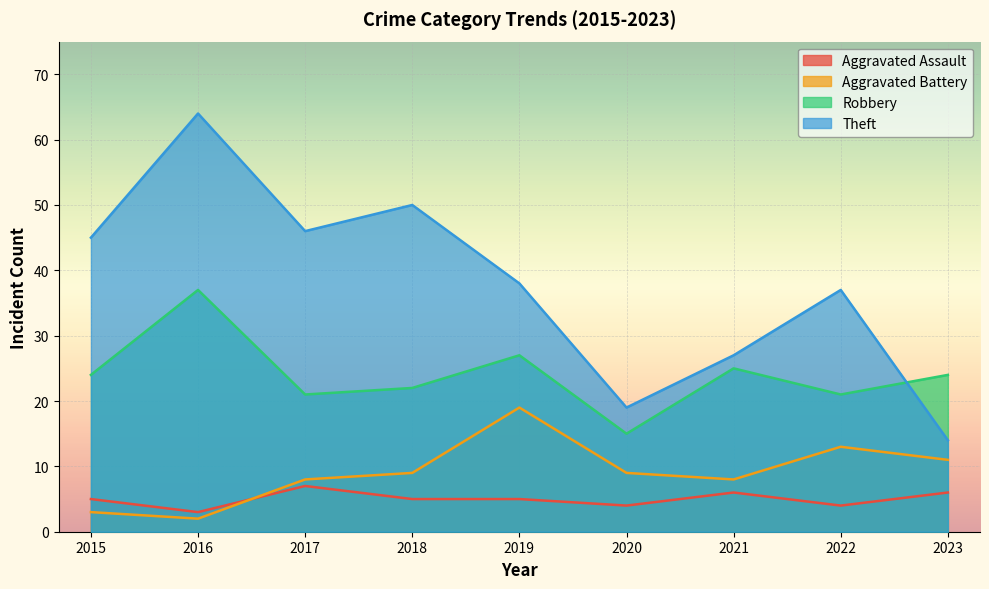

The Robbery series shows 24 at 2015. True or false?

True